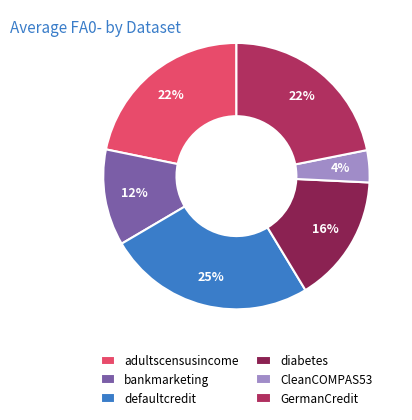

Is it true that diabetes is 16% of the pie?

True